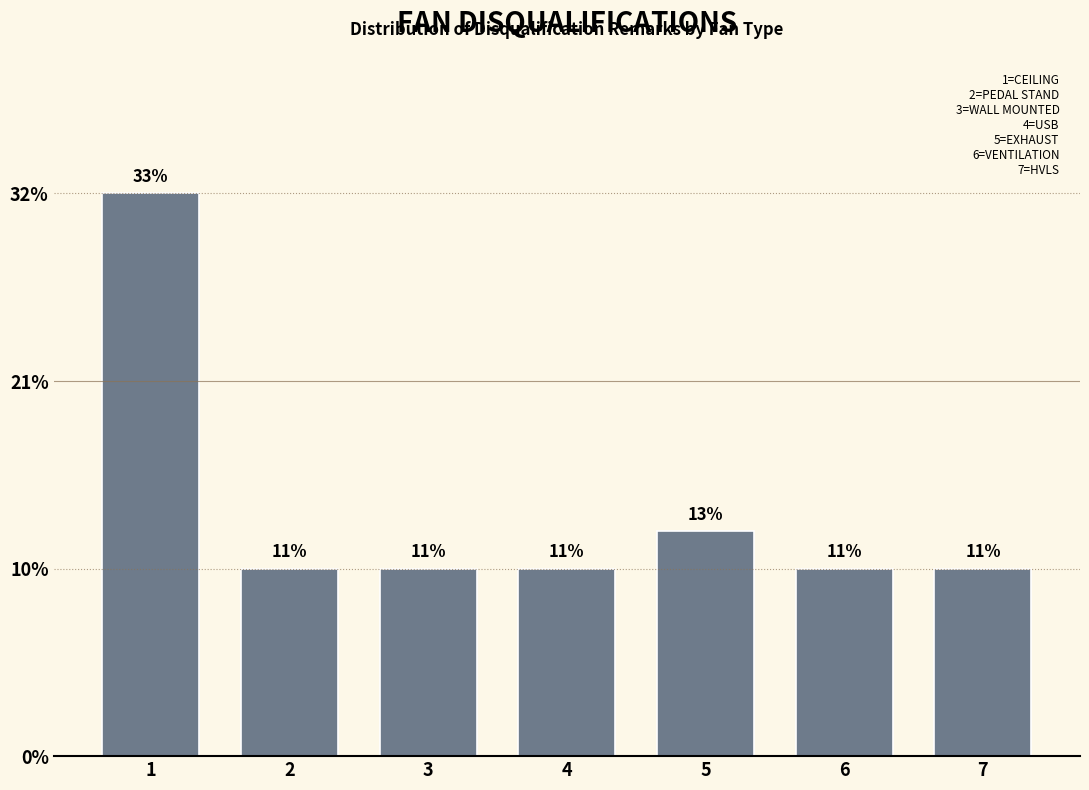

Does the chart contain any negative values?

No